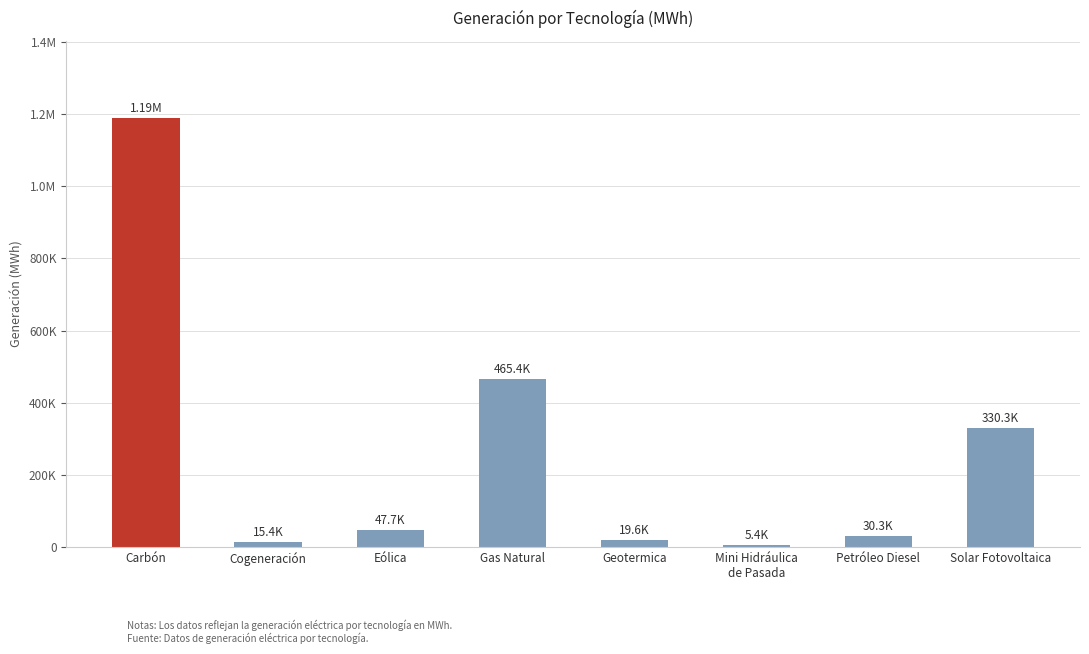

Read the value at Carbón.

1188253.6